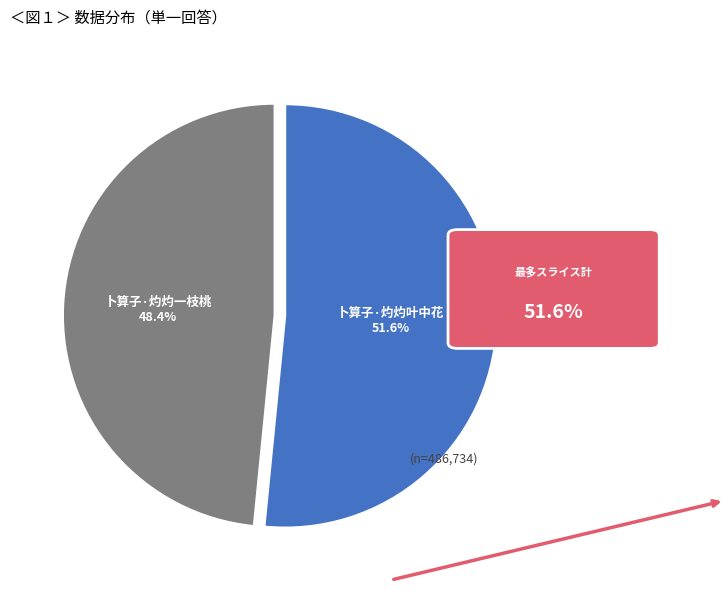

Which category has the smallest portion of the pie?

卜算子·灼灼一枝桃